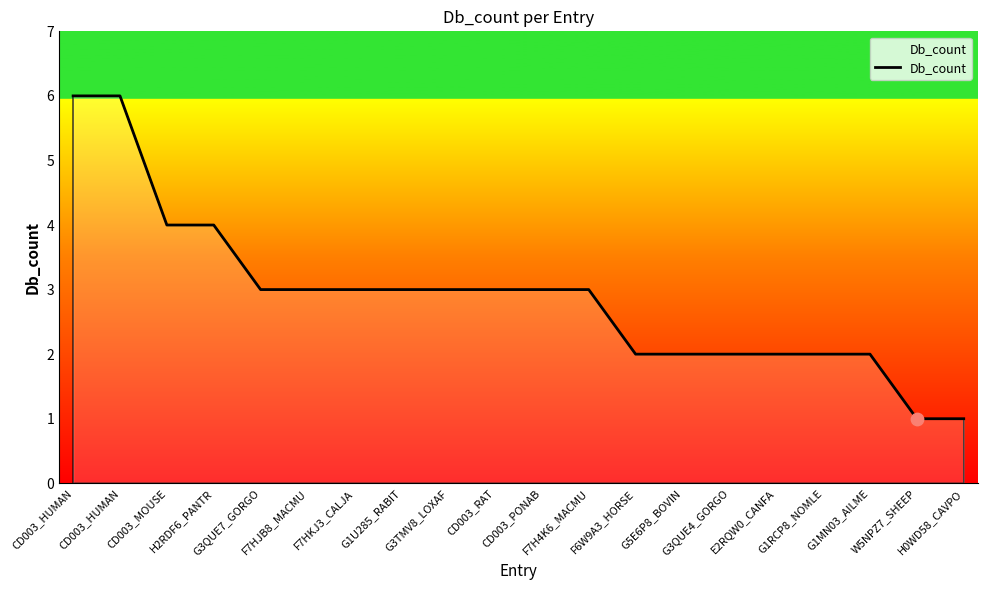

What is the change in value from CD003_MOUSE to CD003_PONAB?

-1